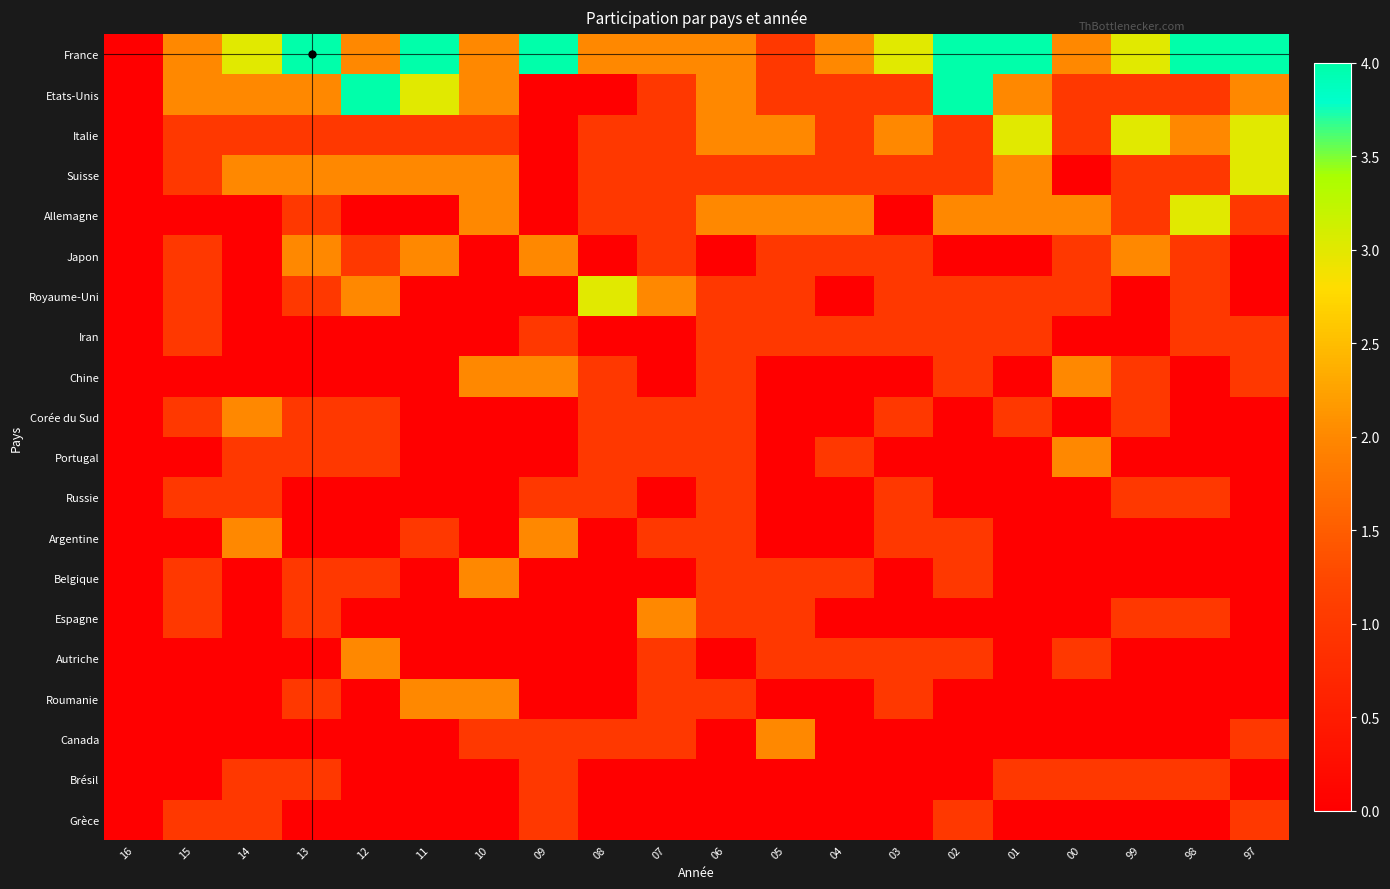

Which series has the largest range (max minus min)?

France